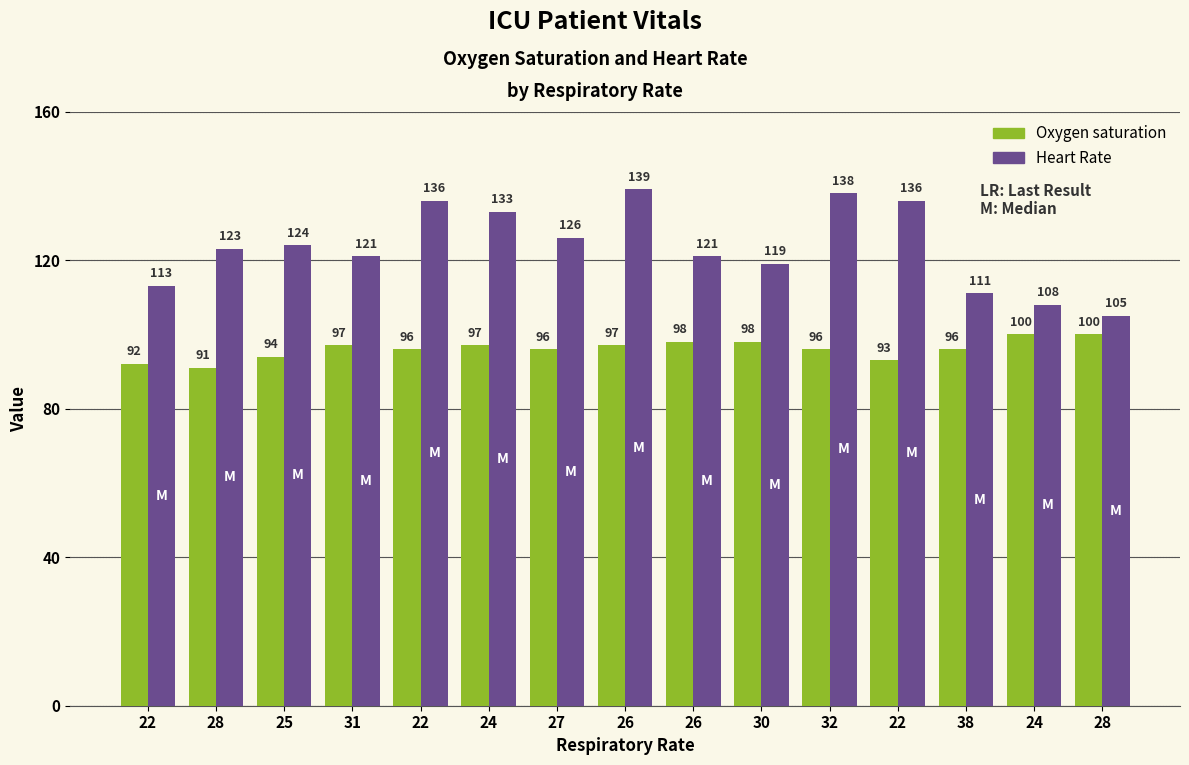

How many values in the Oxygen saturation series are below 96?

4